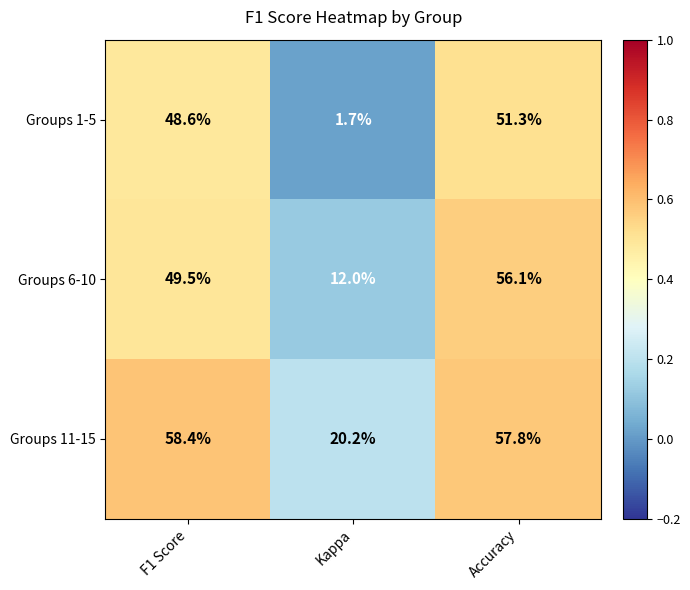

Reading left to right, transcribe all the data shown in this chart.

Groups 1-5: 48.6	1.7	51.3
Groups 6-10: 49.5	12.0	56.1
Groups 11-15: 58.4	20.2	57.8